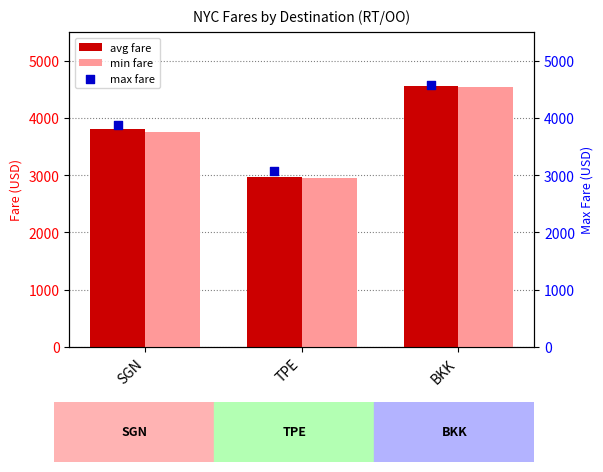

What is the sum of the min fare values at SGN and BKK?

8296